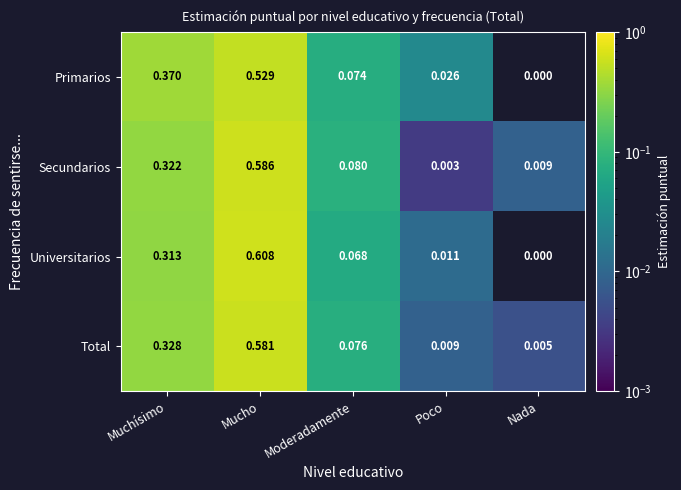

At which category is the sum across all series the highest?

Mucho